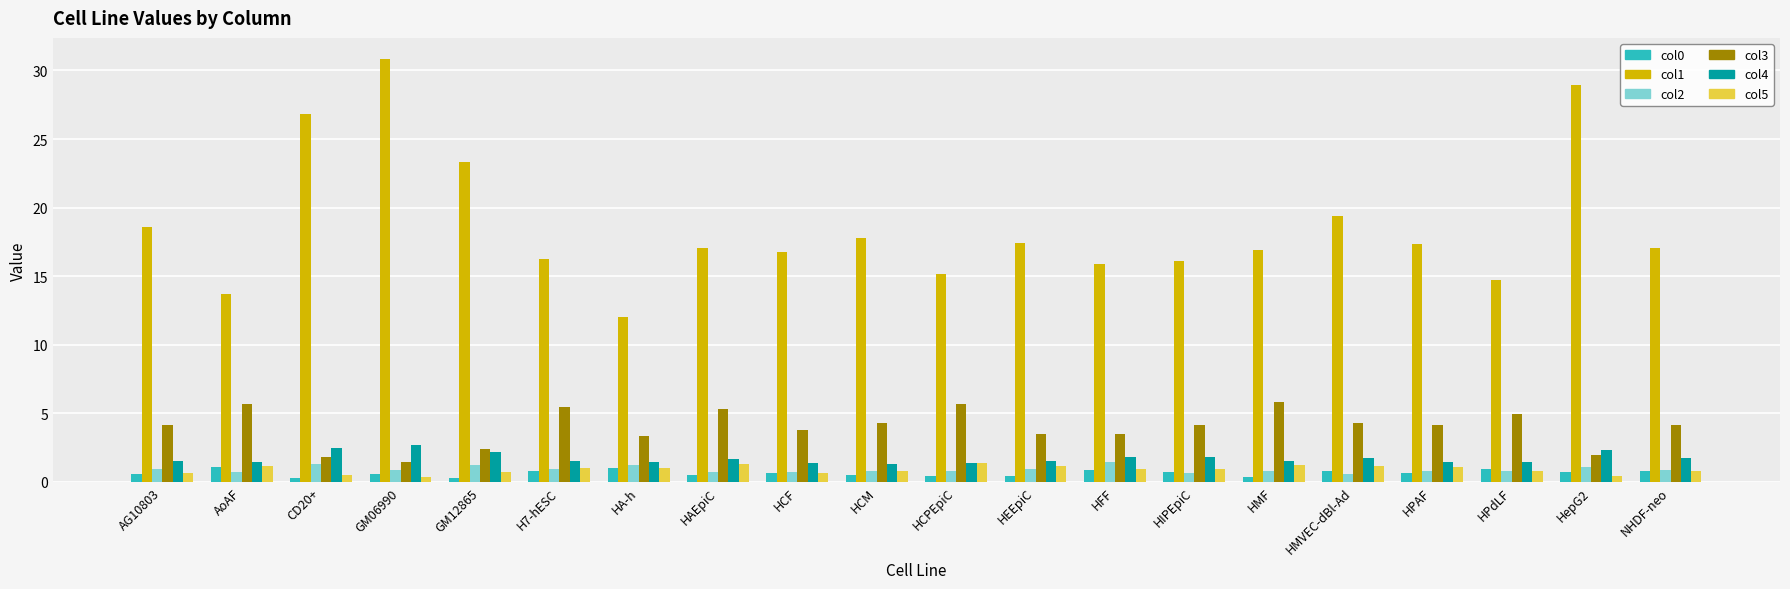

What is the sum of all col5 values?

18.0